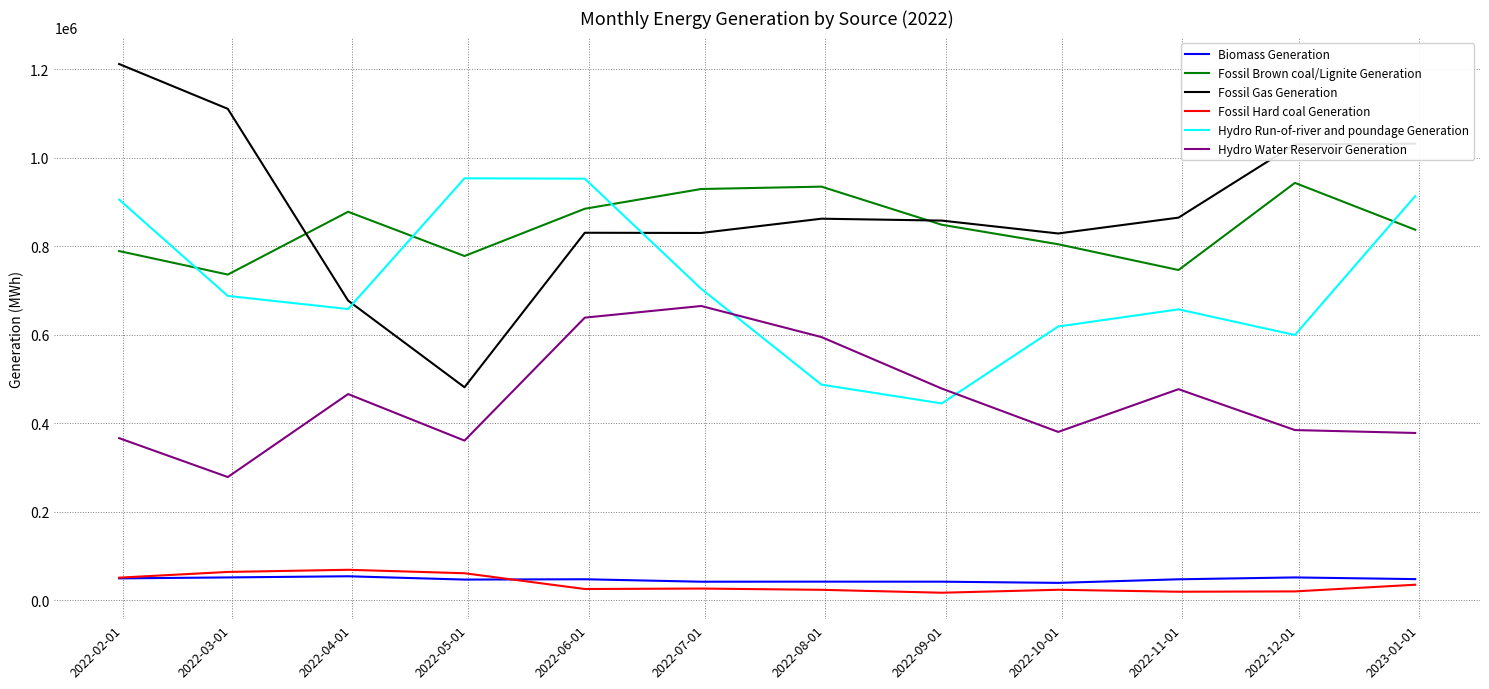

What is the minimum value for Biomass Generation?

39467.5